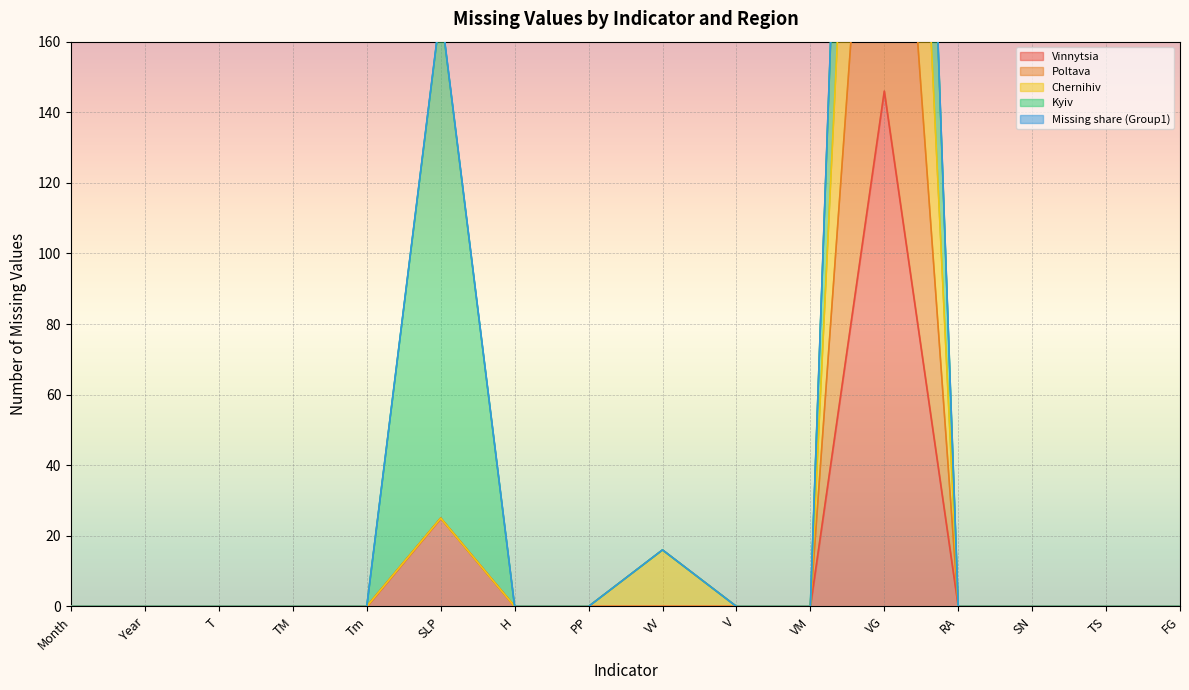

True or false: Chernihiv has a value of 0 at VM.

True